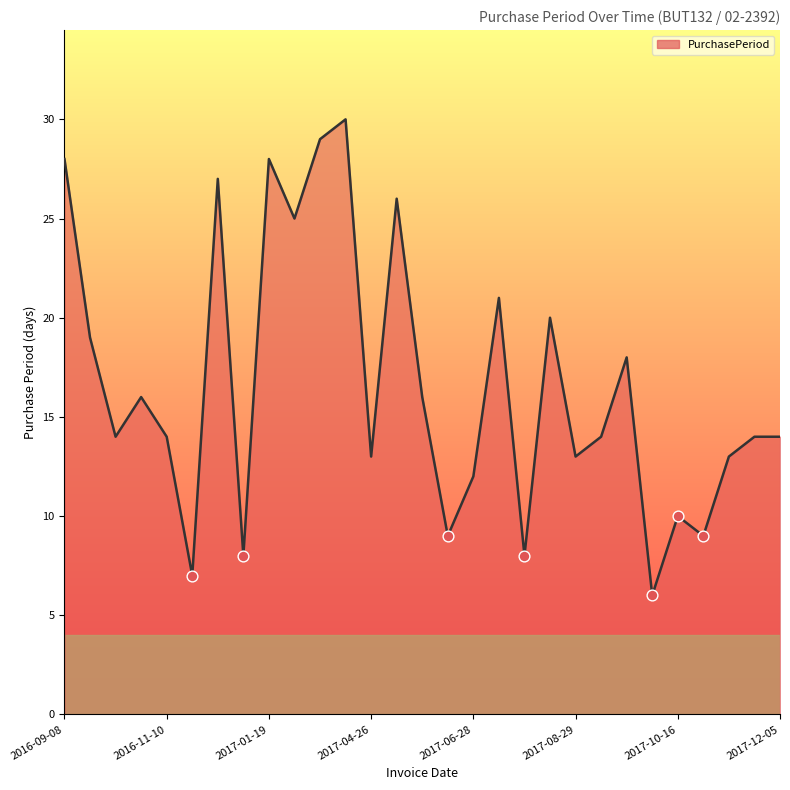

What is the difference between the maximum and minimum values?

24